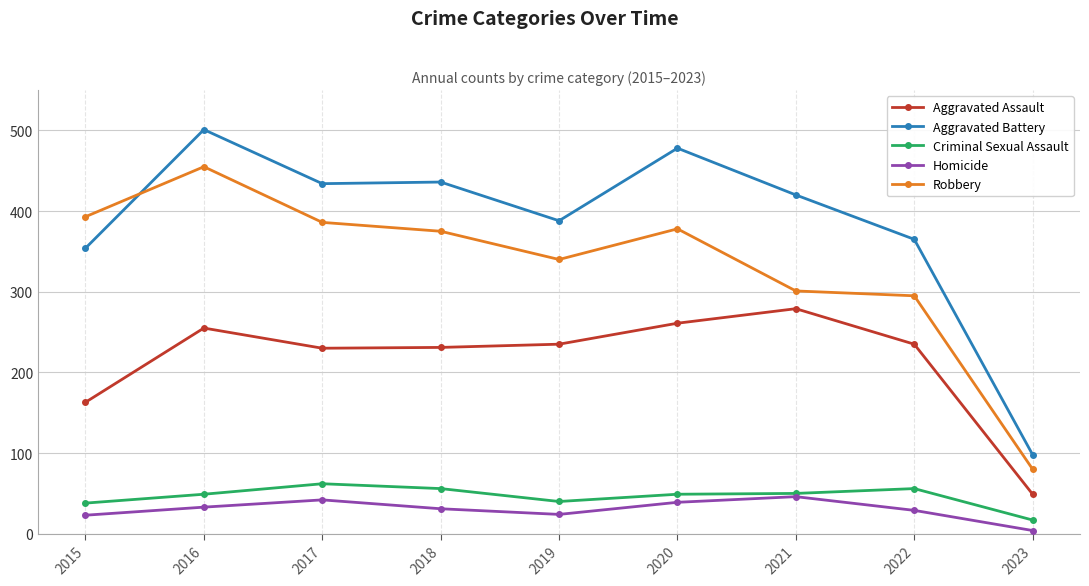

Between which two adjacent categories do Robbery and Aggravated Battery first intersect?

2015 and 2016